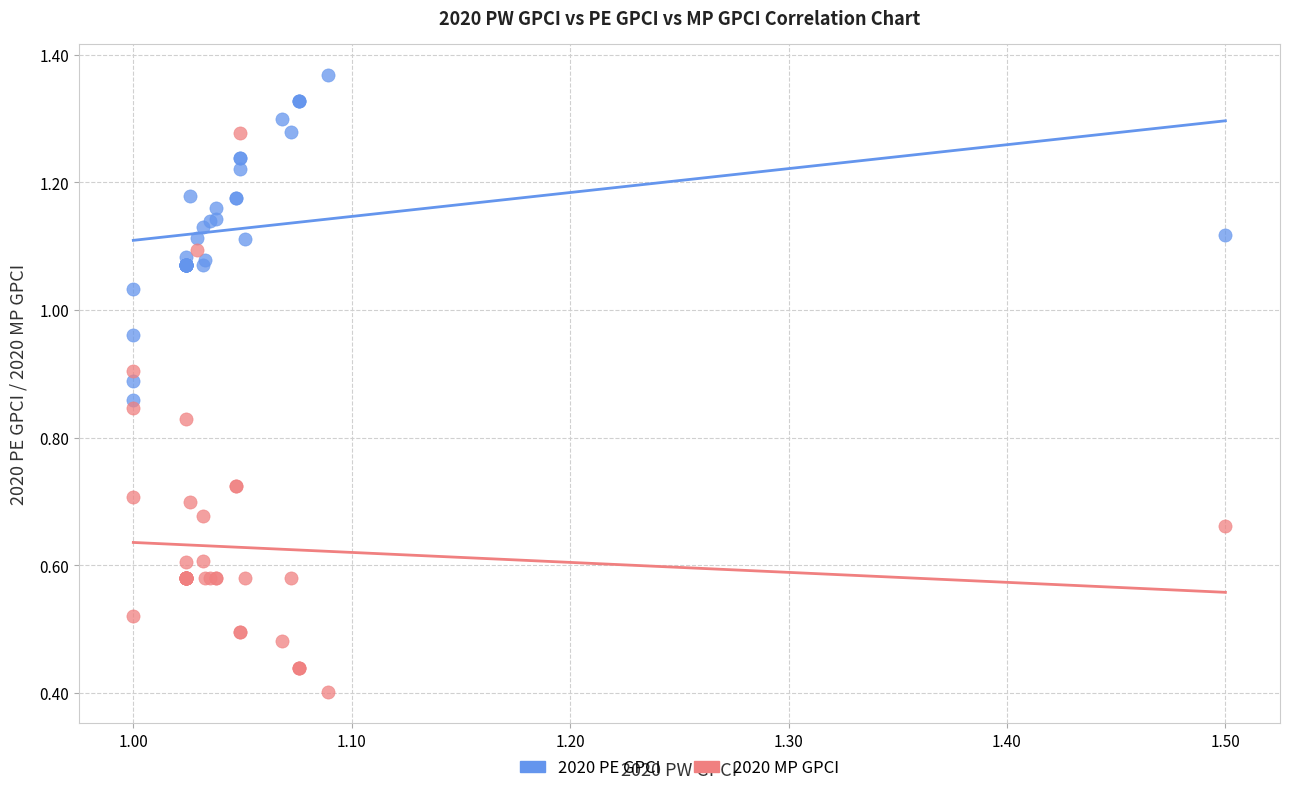

Which series reaches the maximum Y coordinate?

2020 PE GPCI